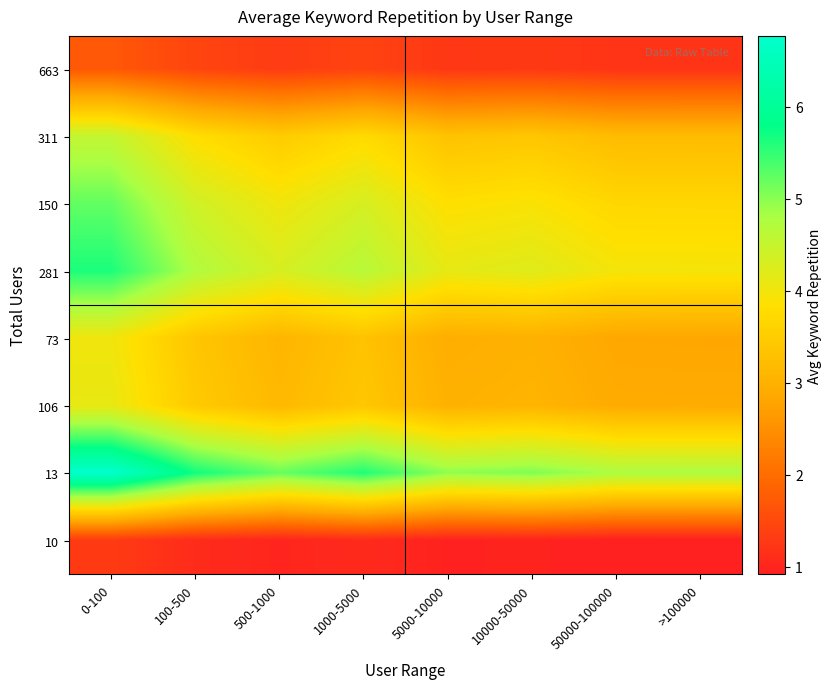

Between 5000-10000 and 1000-5000, which is larger?

1000-5000